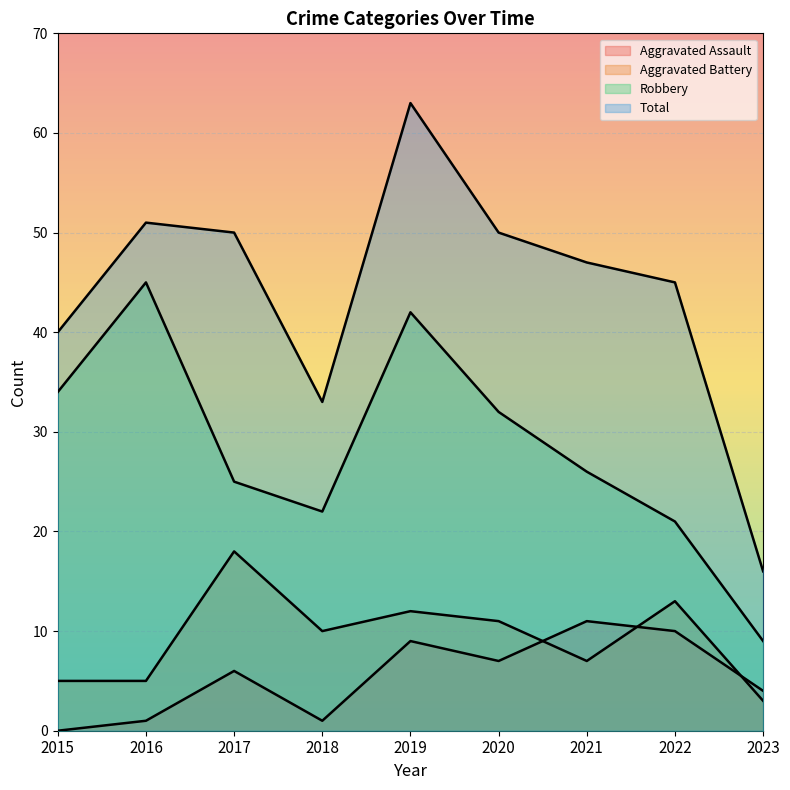

What are all the series names shown in the legend?

Aggravated Assault, Aggravated Battery, Robbery, Total